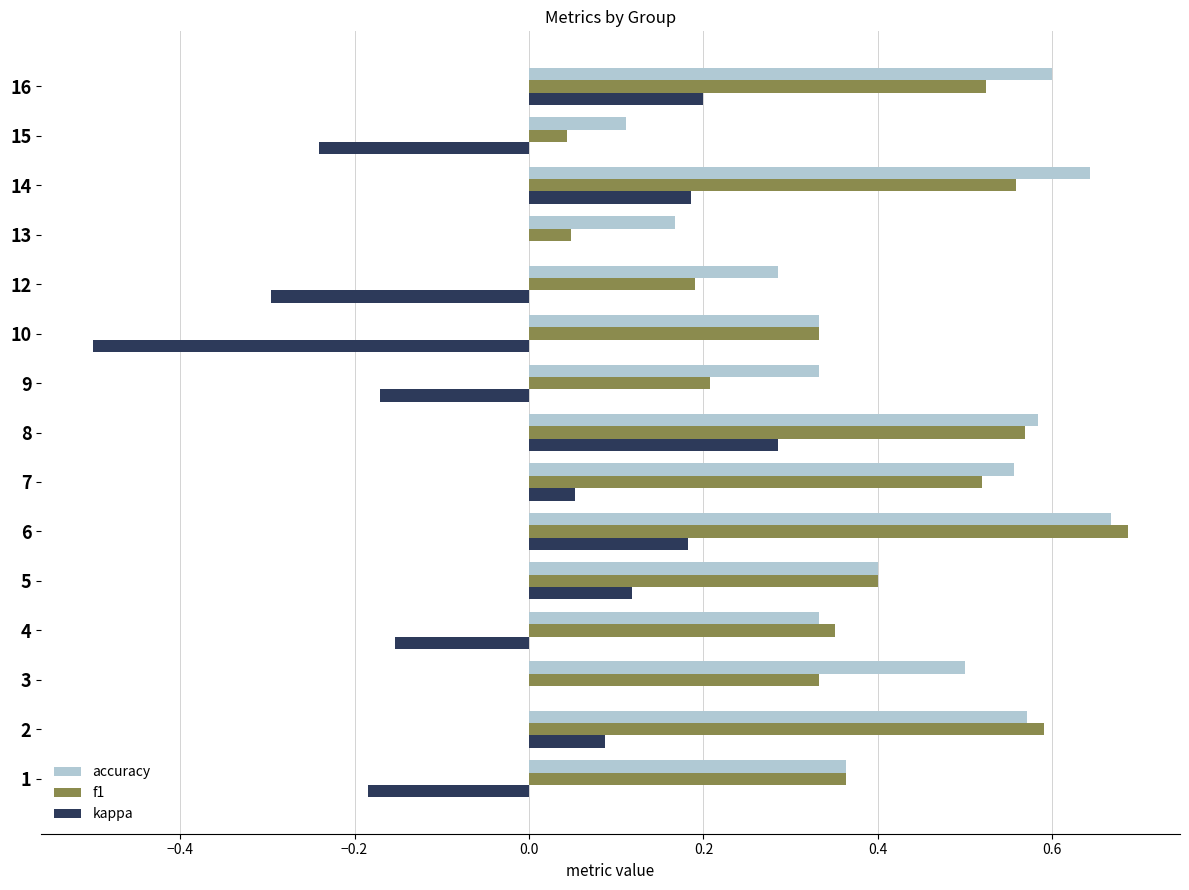

What are all the series names shown in the legend?

accuracy, f1, kappa